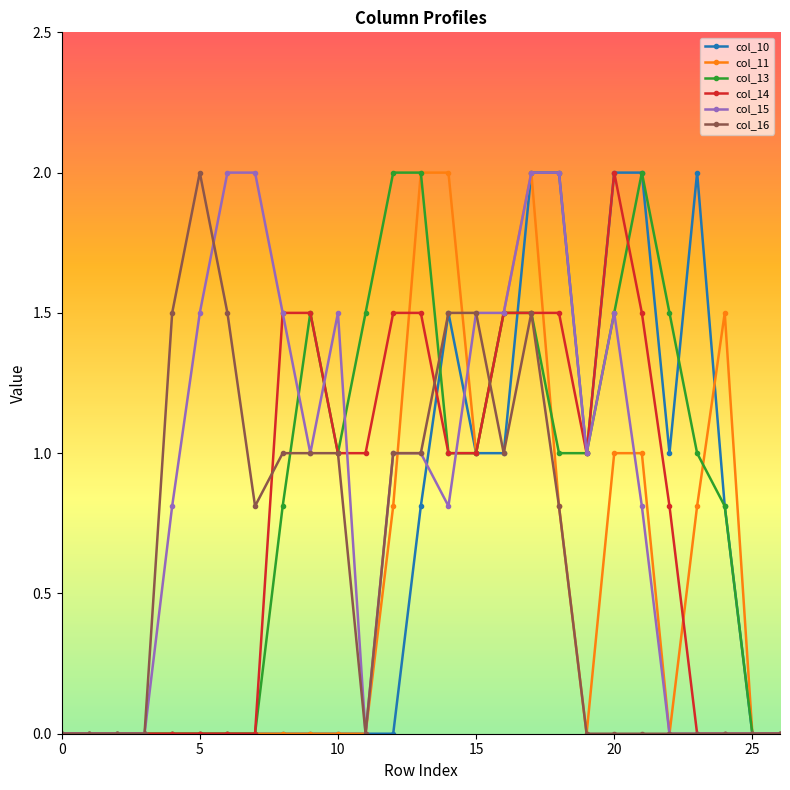

How many categories are shown in the chart?

27